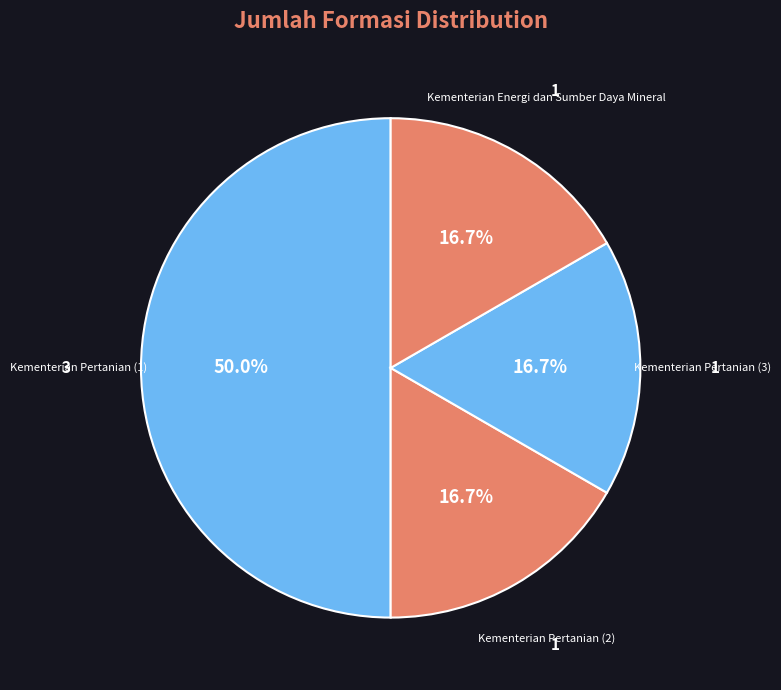

To the nearest percent, what is the average slice percentage?

25%